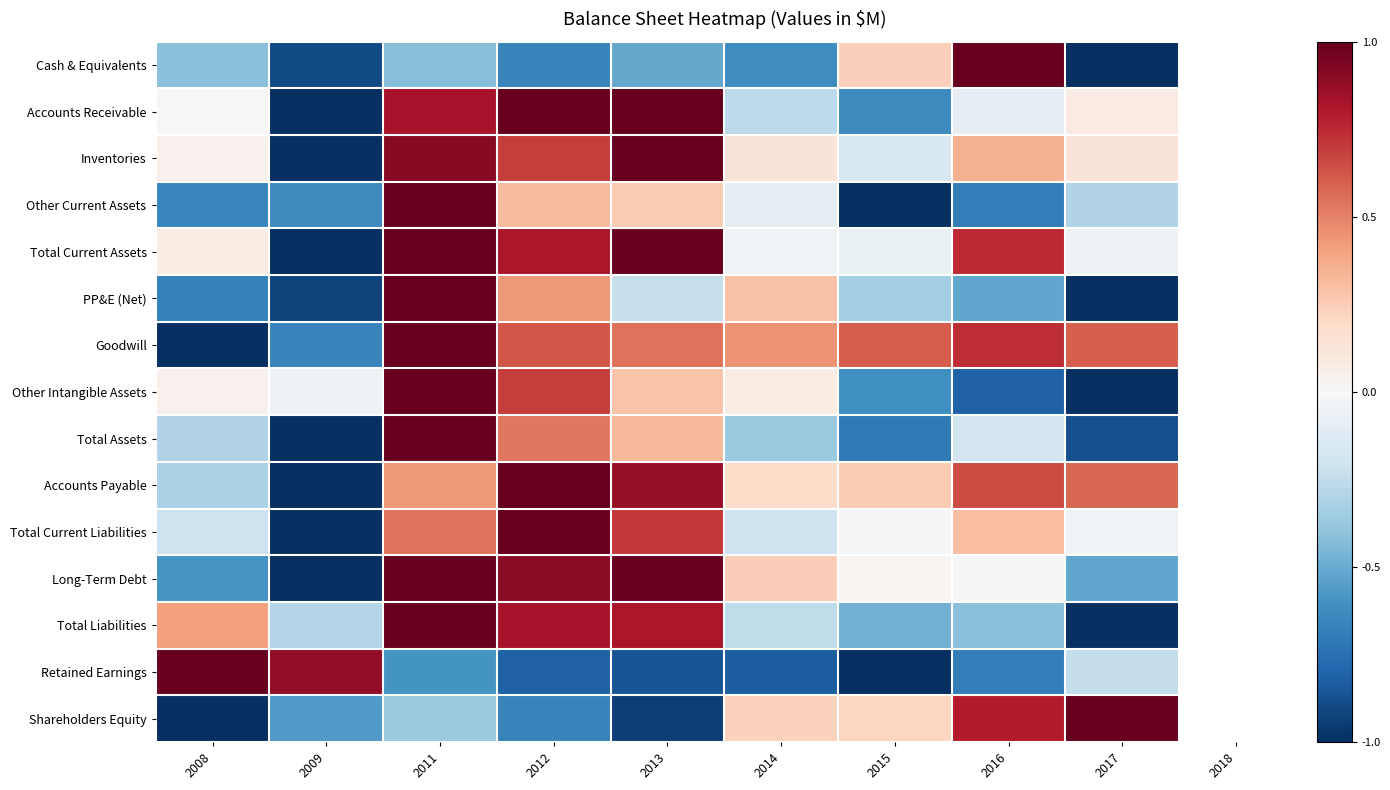

Count the number of categories in the chart.

9